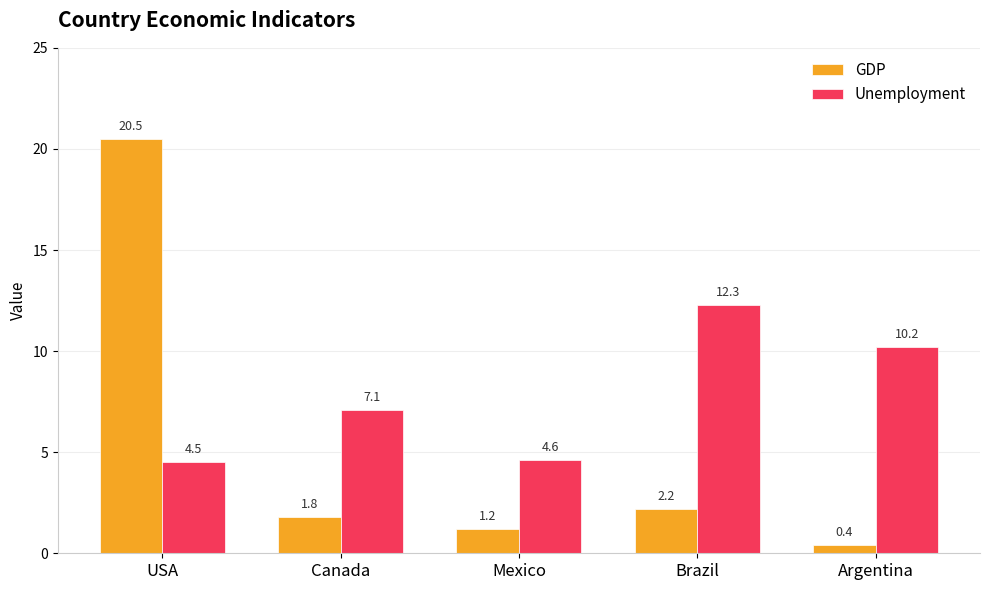

The value of Unemployment at Argentina is 4.1. True or false?

False